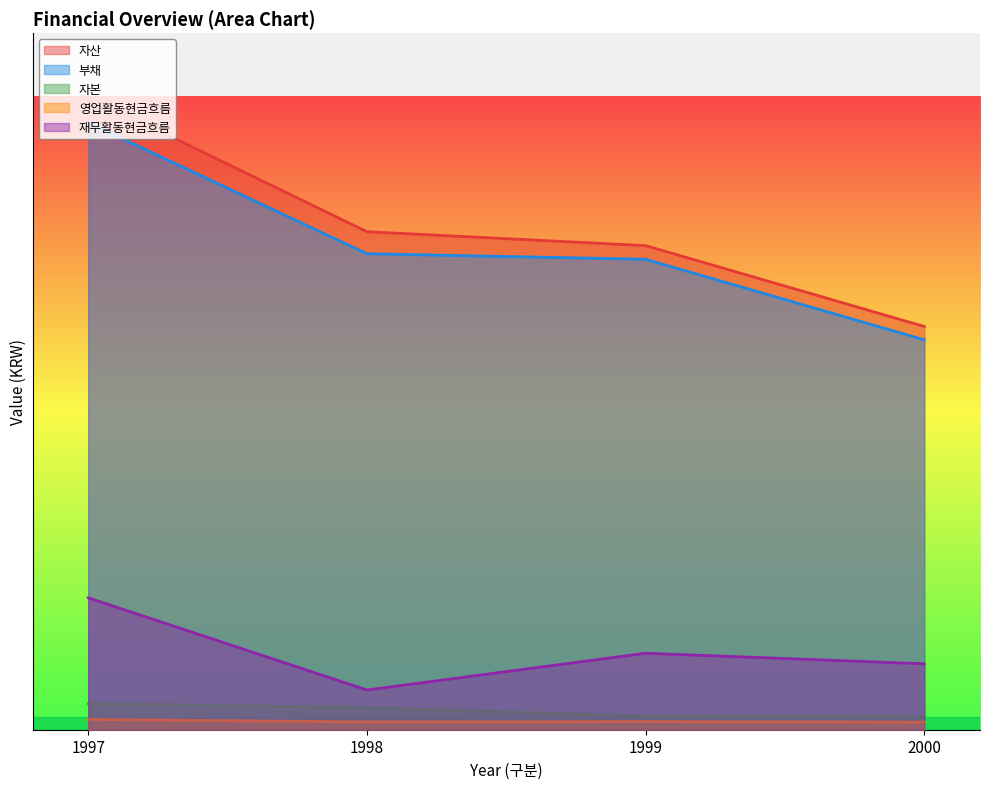

List the labels in order of 영업활동현금흐름 value, smallest first.

2000, 1998, 1999, 1997